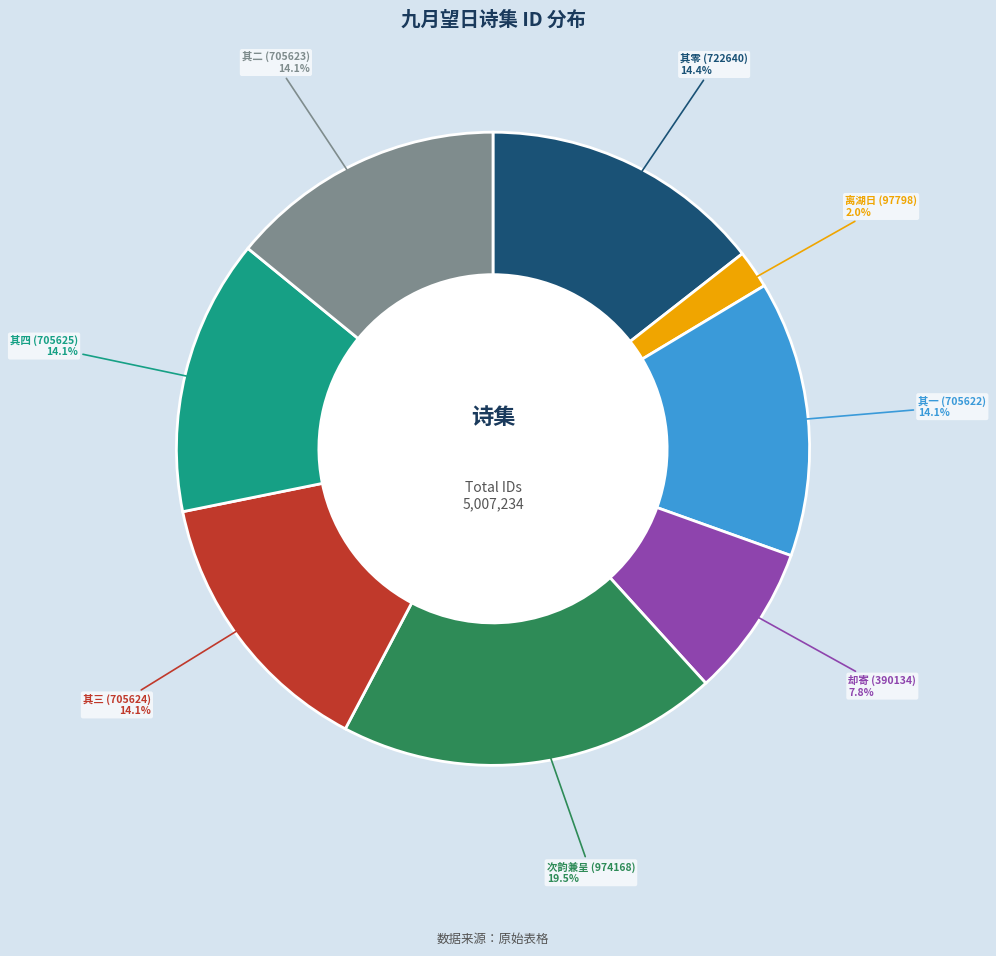

Do 其三 (705624) and 却寄 (390134) together represent more than half of the pie?

No